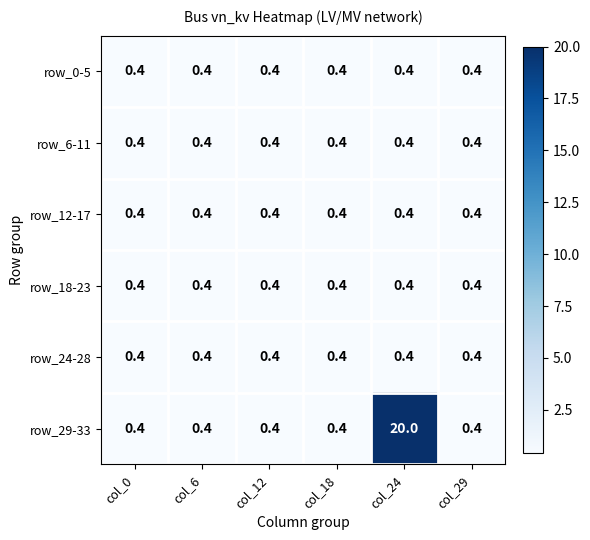

What is the minimum value for row_24-28?

0.4